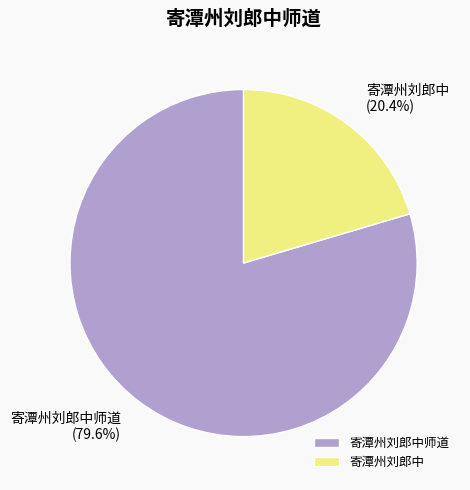

How much of the chart is everything except 寄潭州刘郎中?

79.6%